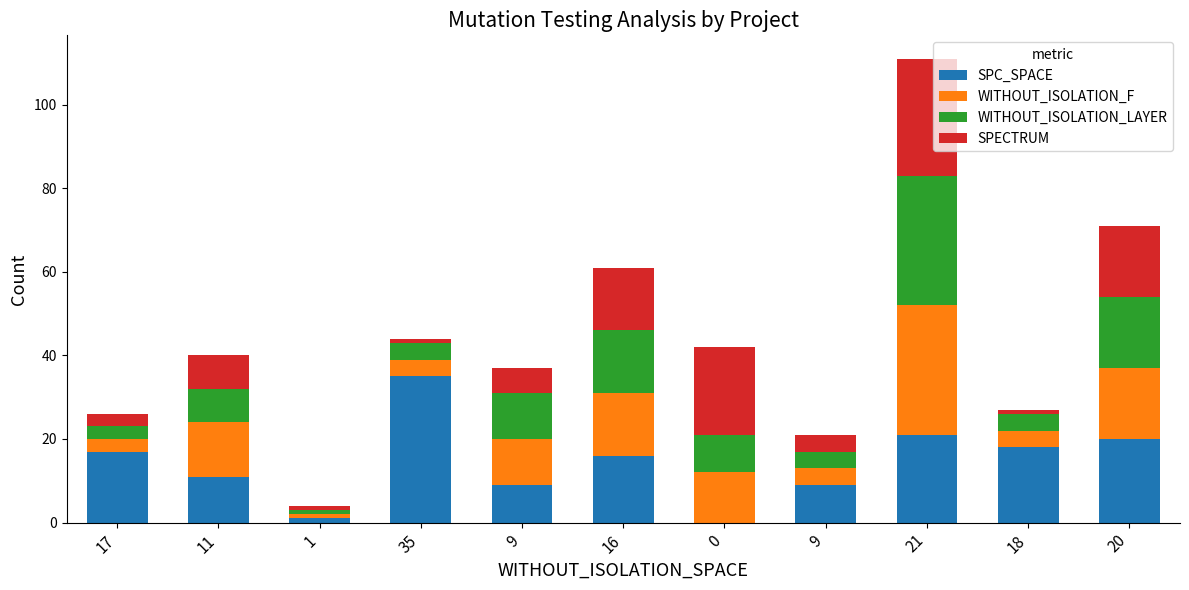

What is the label of the 3rd bar from the right?

21